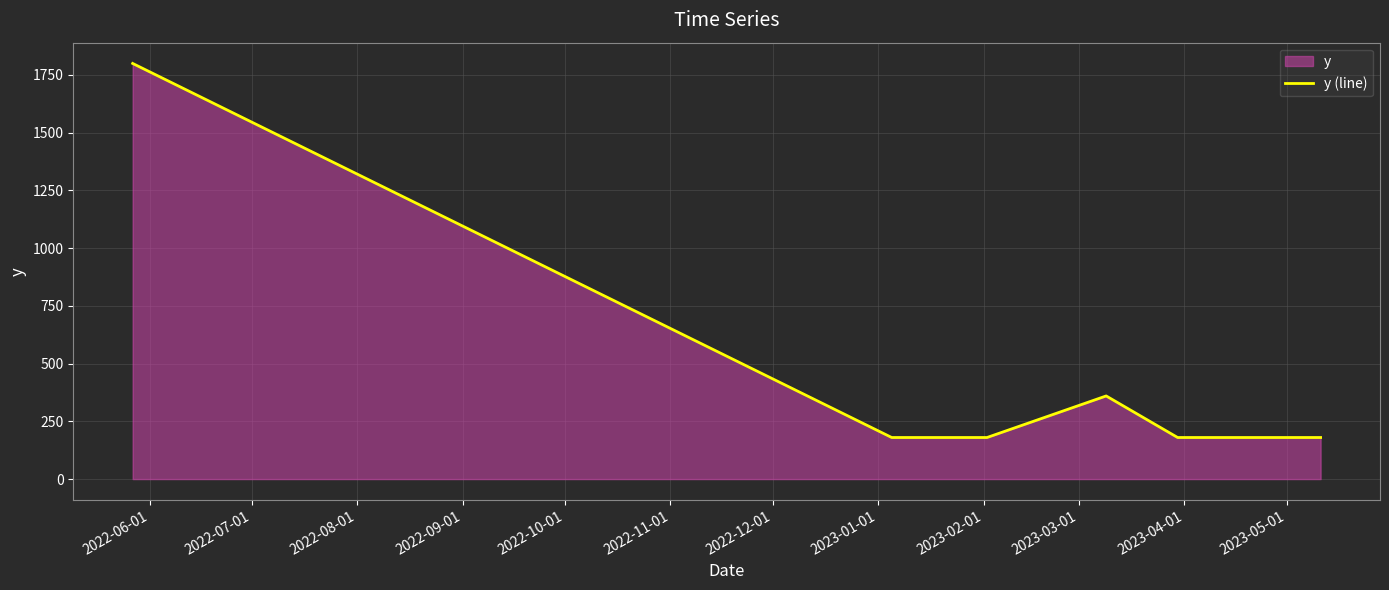

What is the average value?

405